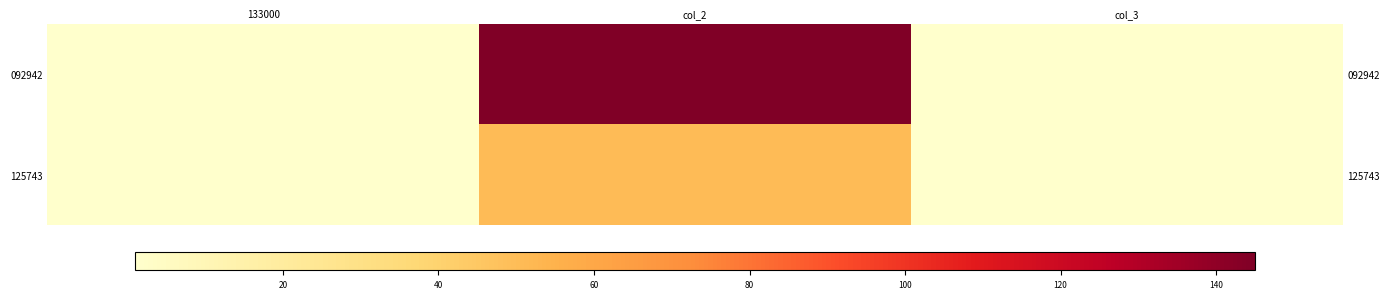

What is the sum of the 125743 values at 133000 and col_2?

52.0